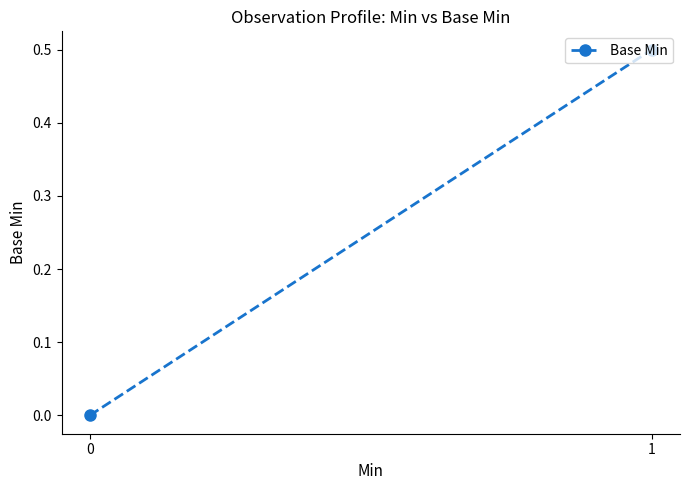

Is it true that the value at 0 is -0.2?

False